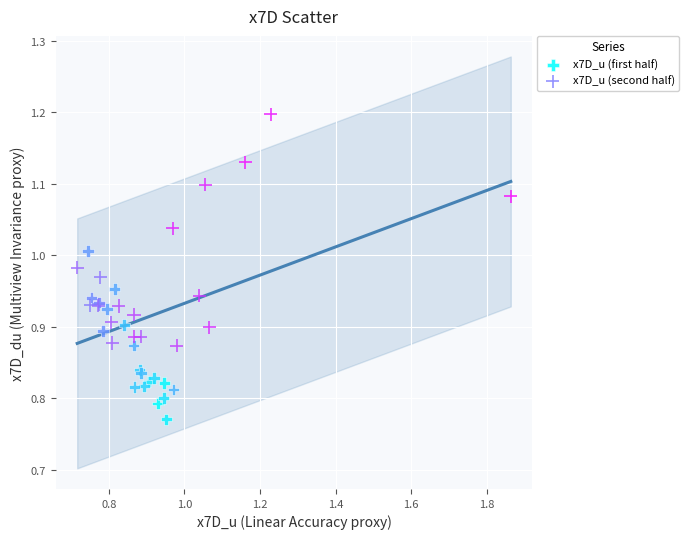

Which series has the largest Y range (max minus min)?

x7D_u (second half)